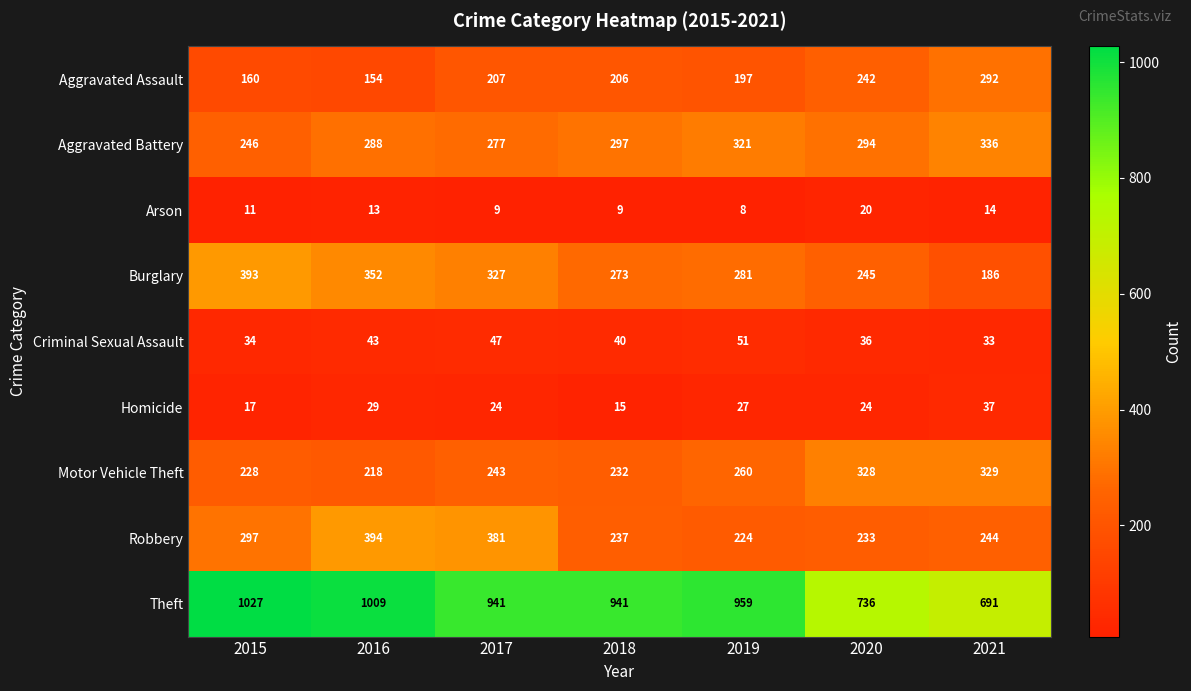

How many series are shown in this chart?

9